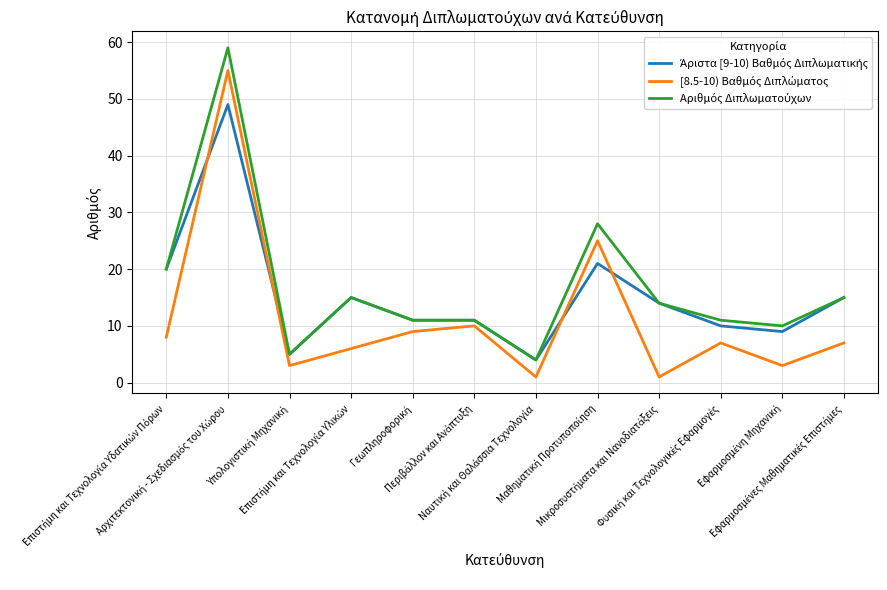

Reading left to right, what are all the values shown in this chart?

Άριστα [9-10) Βαθμός Διπλωματικής: Επιστήμη και Τεχνολογία Υδατικών Πόρων=20	Αρχιτεκτονική - Σχεδιασμός του Χώρου=49	Υπολογιστική Μηχανική=5	Επιστήμη και Τεχνολογία Υλικών=15	Γεωπληροφορική=11	Περιβάλλον και Ανάπτυξη=11	Ναυτική και Θαλάσσια Τεχνολογία=4	Μαθηματική Προτυποποίηση=21	Μικροσυστήματα και Νανοδιατάξεις=14	Φυσική και Τεχνολογικές Εφαρμογές=10	Εφαρμοσμένη Μηχανική=9	Εφαρμοσμένες Μαθηματικές Επιστήμες=15
[8.5-10) Βαθμός Διπλώματος: Επιστήμη και Τεχνολογία Υδατικών Πόρων=8	Αρχιτεκτονική - Σχεδιασμός του Χώρου=55	Υπολογιστική Μηχανική=3	Επιστήμη και Τεχνολογία Υλικών=6	Γεωπληροφορική=9	Περιβάλλον και Ανάπτυξη=10	Ναυτική και Θαλάσσια Τεχνολογία=1	Μαθηματική Προτυποποίηση=25	Μικροσυστήματα και Νανοδιατάξεις=1	Φυσική και Τεχνολογικές Εφαρμογές=7	Εφαρμοσμένη Μηχανική=3	Εφαρμοσμένες Μαθηματικές Επιστήμες=7
Αριθμός Διπλωματούχων: Επιστήμη και Τεχνολογία Υδατικών Πόρων=20	Αρχιτεκτονική - Σχεδιασμός του Χώρου=59	Υπολογιστική Μηχανική=5	Επιστήμη και Τεχνολογία Υλικών=15	Γεωπληροφορική=11	Περιβάλλον και Ανάπτυξη=11	Ναυτική και Θαλάσσια Τεχνολογία=4	Μαθηματική Προτυποποίηση=28	Μικροσυστήματα και Νανοδιατάξεις=14	Φυσική και Τεχνολογικές Εφαρμογές=11	Εφαρμοσμένη Μηχανική=10	Εφαρμοσμένες Μαθηματικές Επιστήμες=15